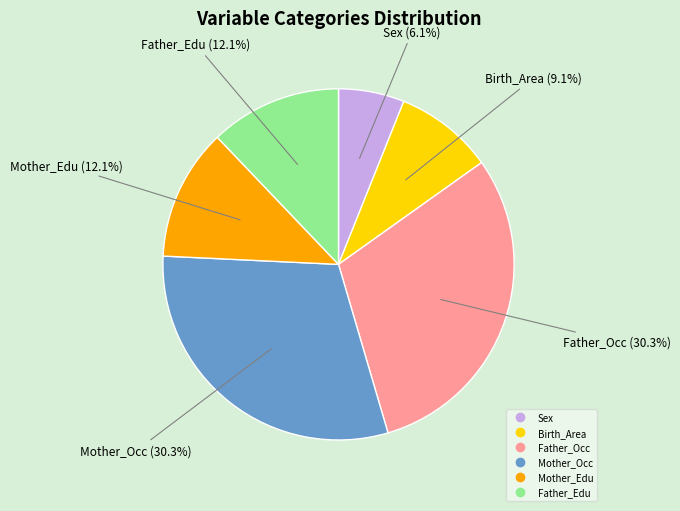

Combined, what portion of the pie is Father_Edu and Mother_Edu?

24.2%